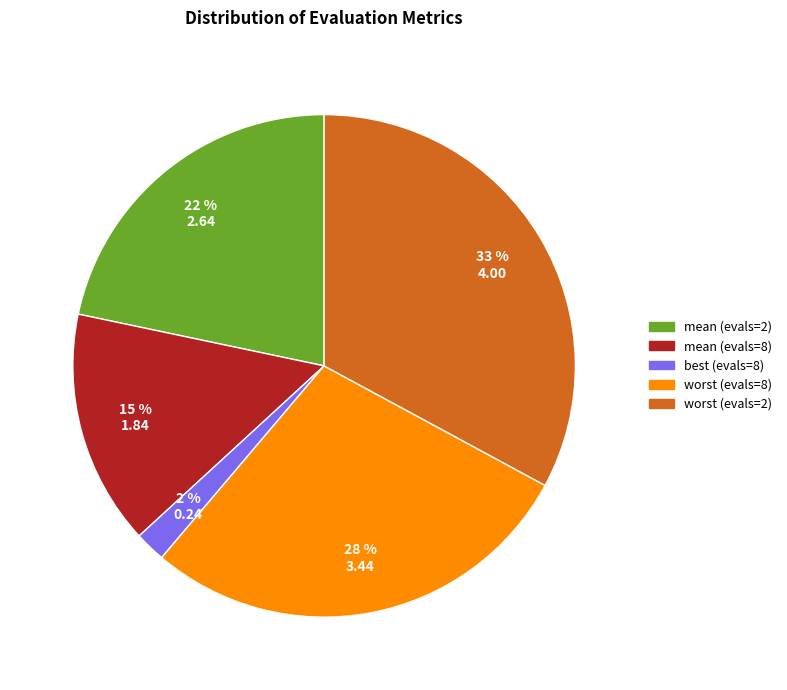

To the nearest percent, what is the average slice percentage?

20%